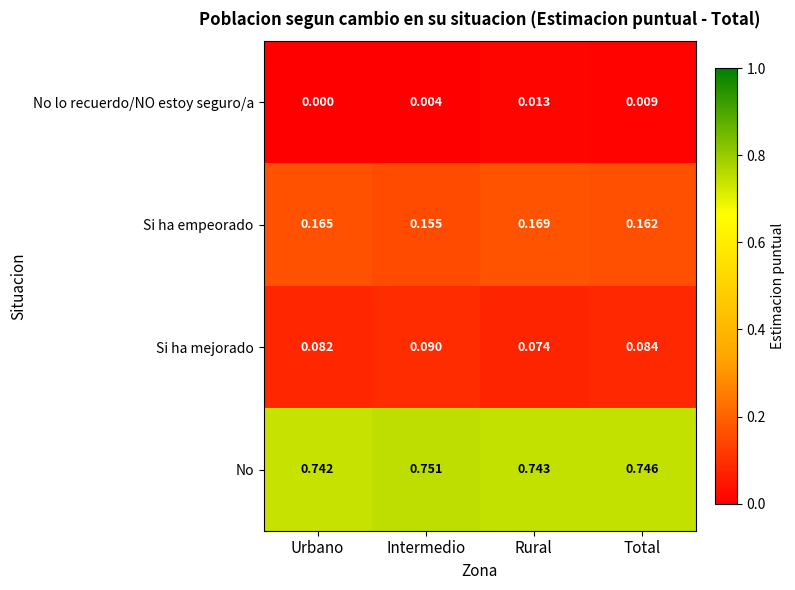

List the series in order of their peak value, highest first.

No, Si ha empeorado, Si ha mejorado, No lo recuerdo/NO estoy seguro/a